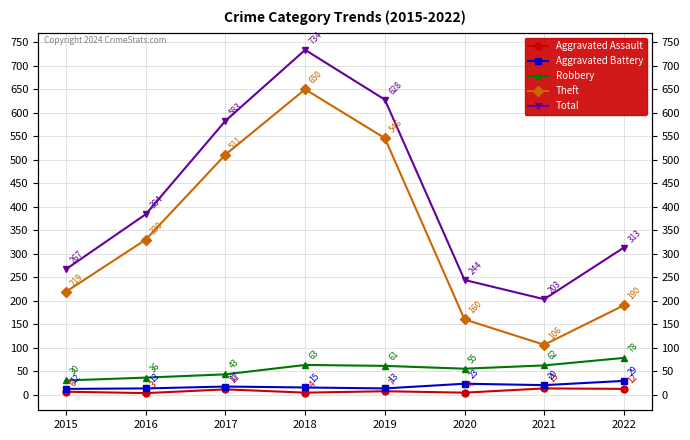

True or false: Aggravated Battery has a value of 23 at 2018.

False